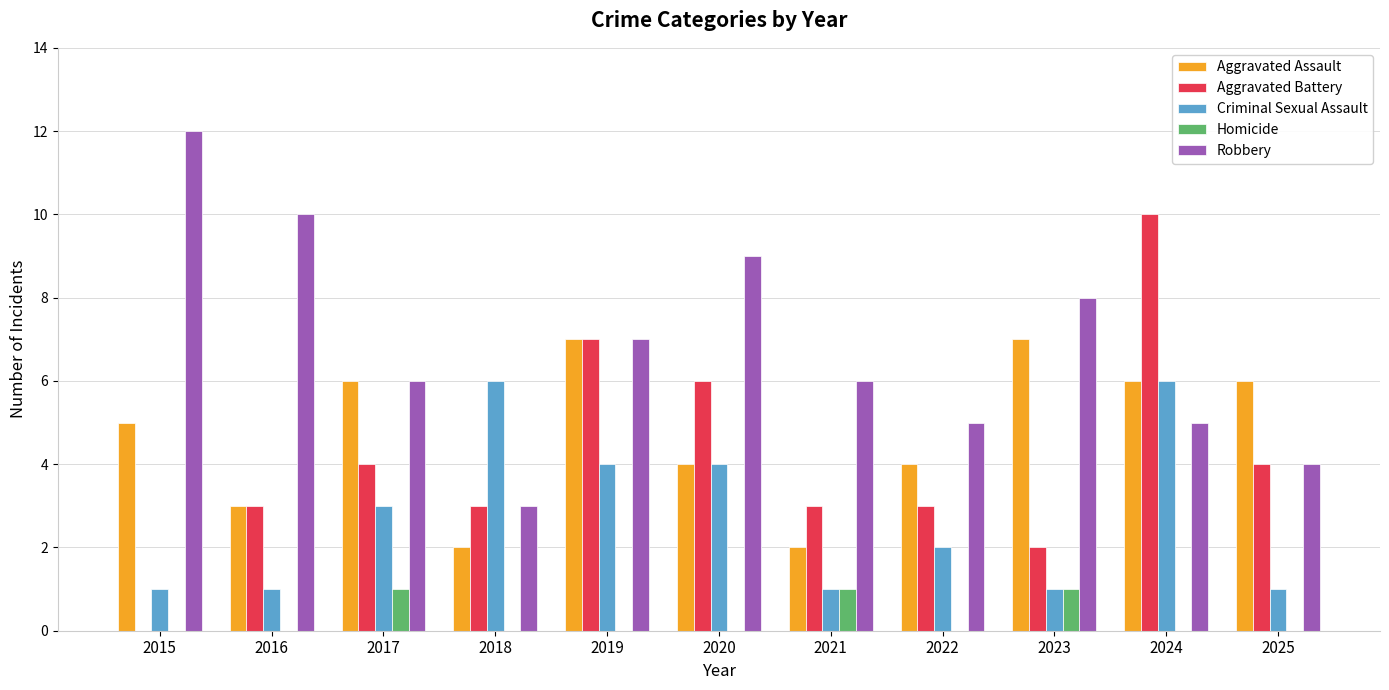

How many distinct data groups are displayed?

5